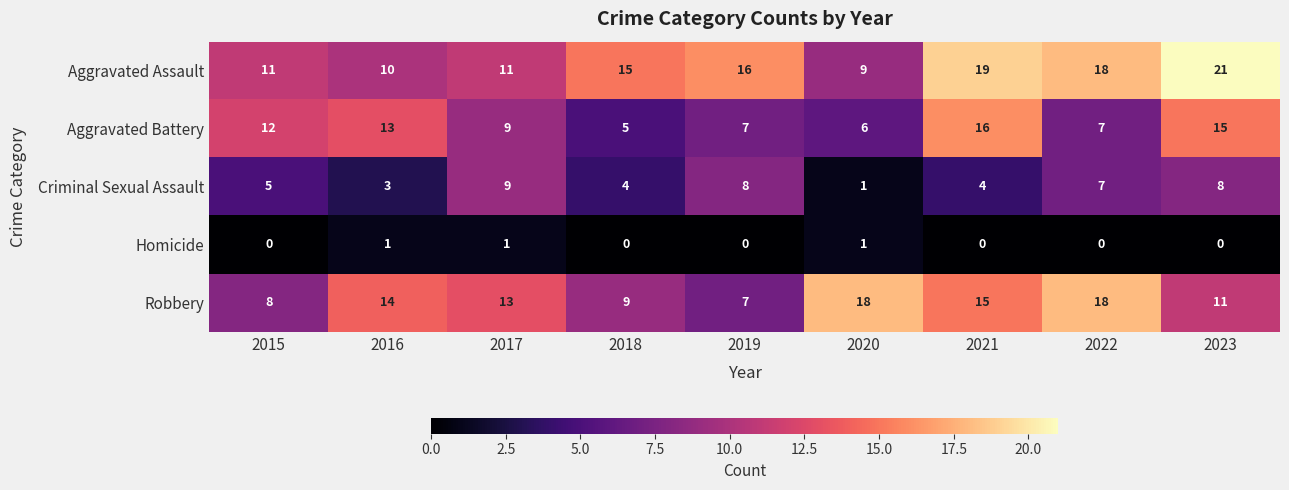

Rank the series by their maximum value, from highest to lowest.

Aggravated Assault, Robbery, Aggravated Battery, Criminal Sexual Assault, Homicide